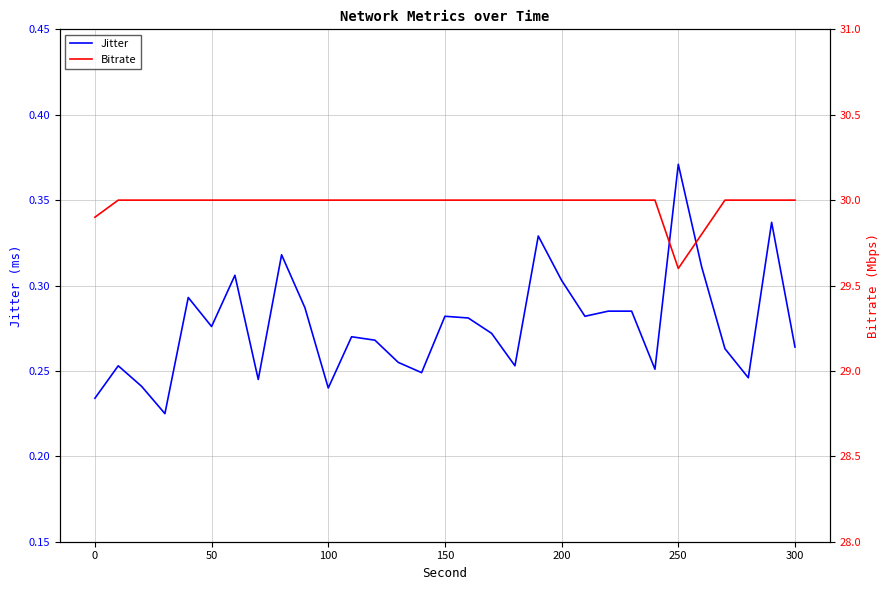

What is the difference between the highest and lowest values at 50?

29.8